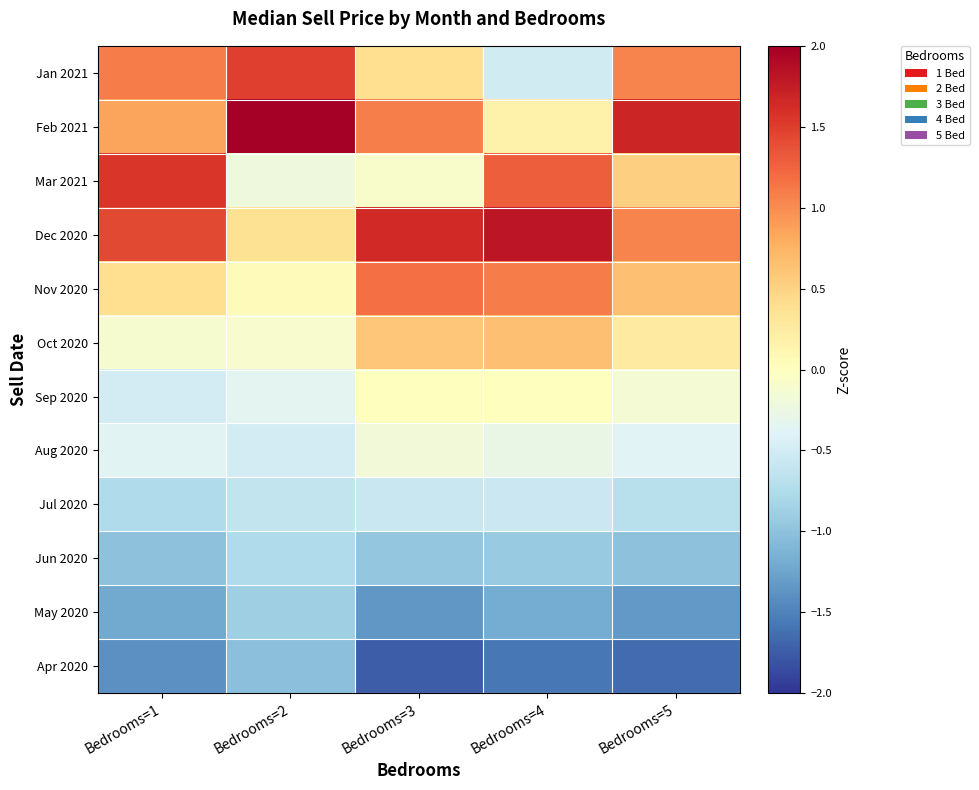

List the series in order of their peak value, highest first.

Feb 2021, Dec 2020, Mar 2021, Jan 2021, Nov 2020, Oct 2020, Sep 2020, Aug 2020, Jul 2020, Jun 2020, May 2020, Apr 2020